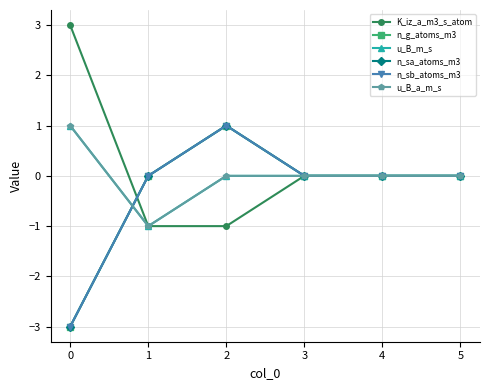

What is the value of the n_sa_atoms_m3 point at the 3rd from the left?

1